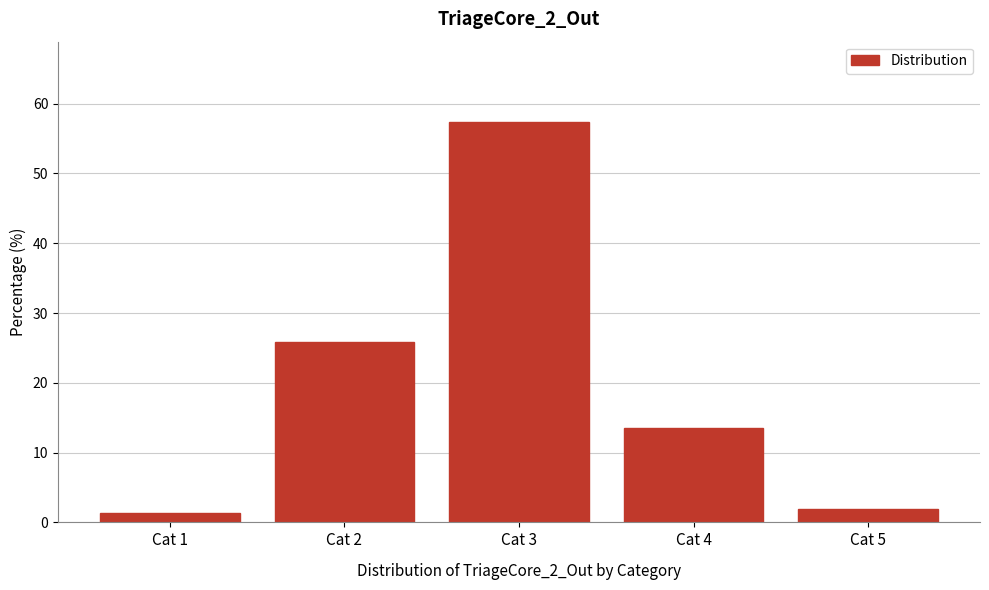

Reading left to right, extract all data points from this chart.

Cat 1=1.3	Cat 2=25.9	Cat 3=57.4	Cat 4=13.5	Cat 5=1.9